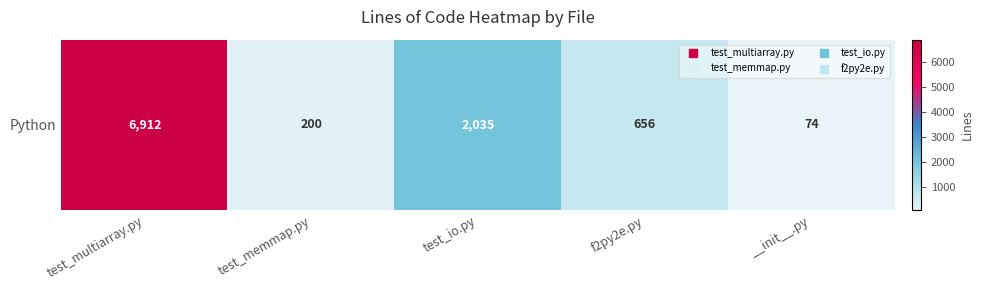

Reading left to right, extract all data points from this chart.

6912	200	2035	656	74